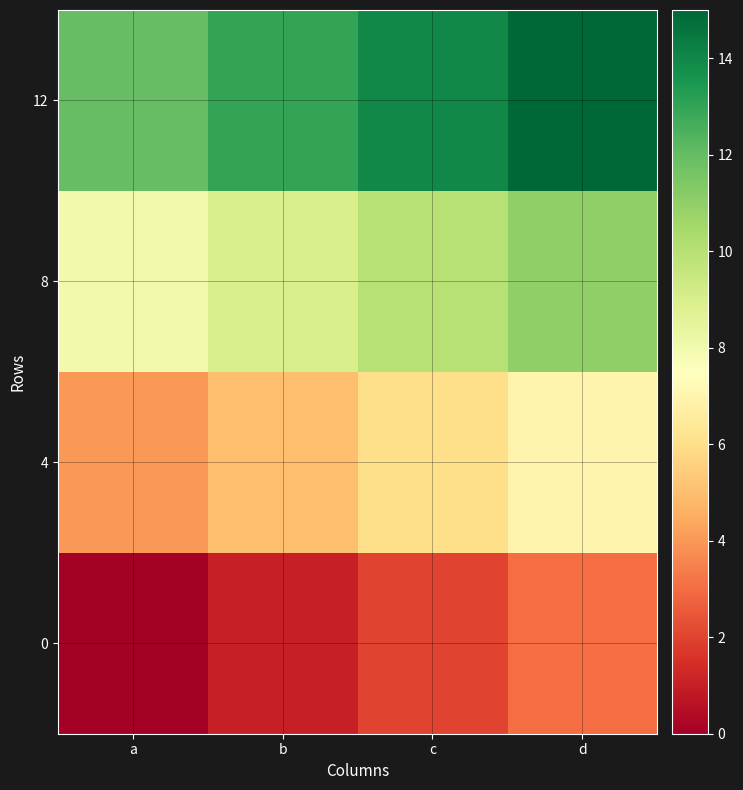

How many distinct data groups are displayed?

4